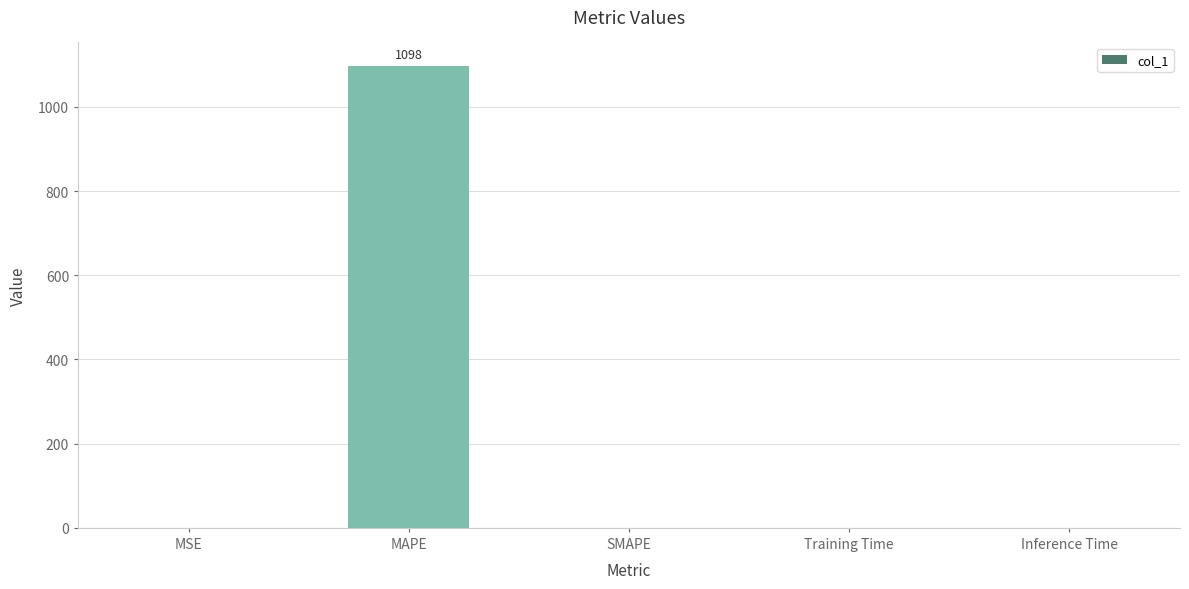

True or false: the data shows 0.0 at Inference Time.

True